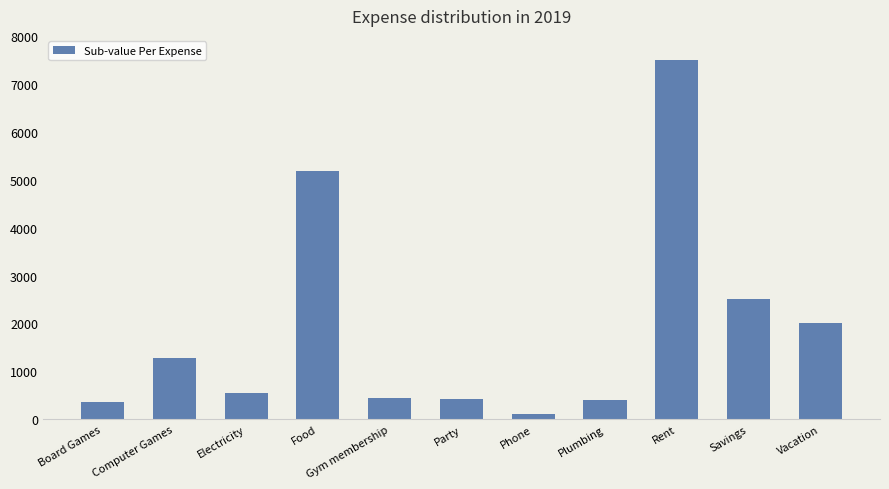

How many distinct data groups are displayed?

1